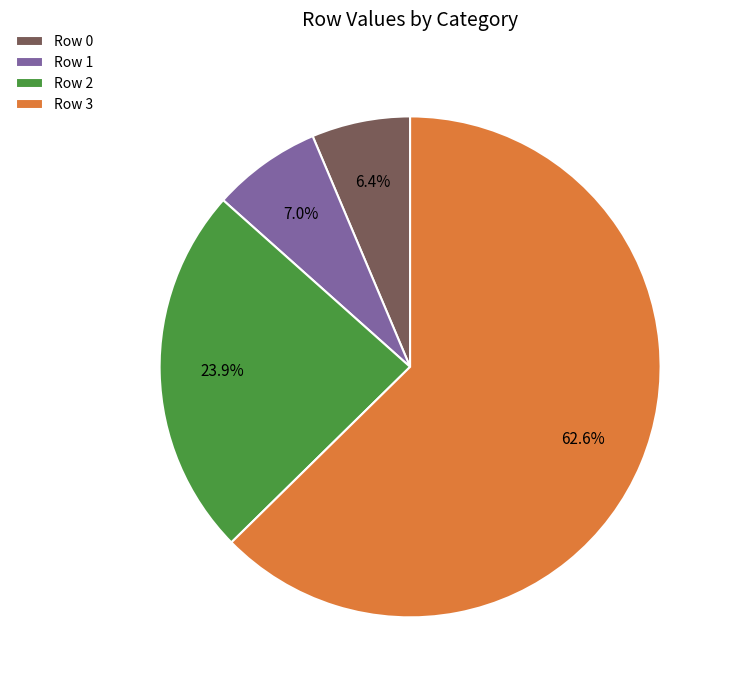

Approximately how many times larger is the value at Row 2 compared to Row 1?

3.4